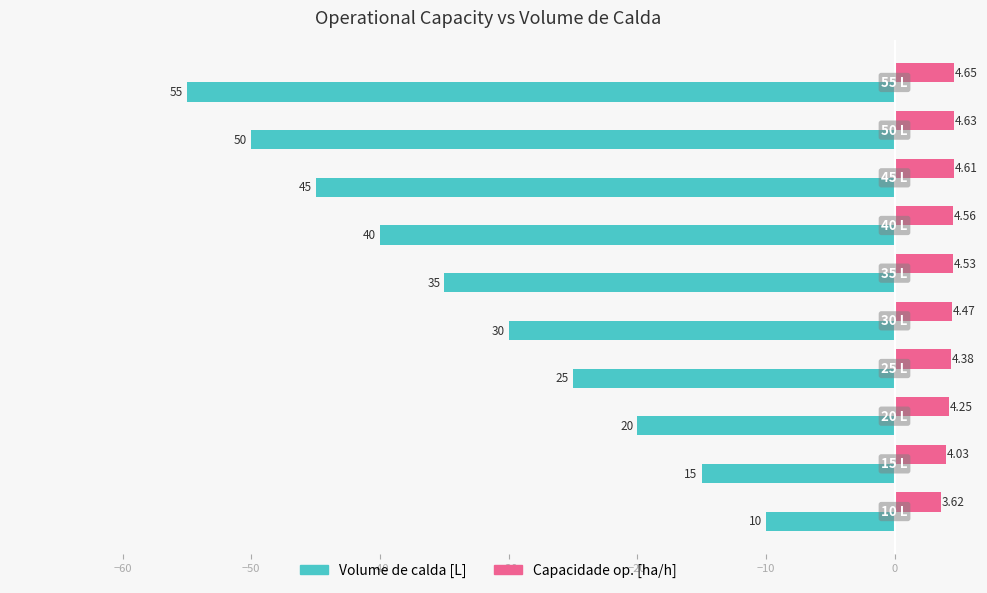

Rank the series by their maximum value, from lowest to highest.

Volume de calda [L], Capacidade op. [ha/h]